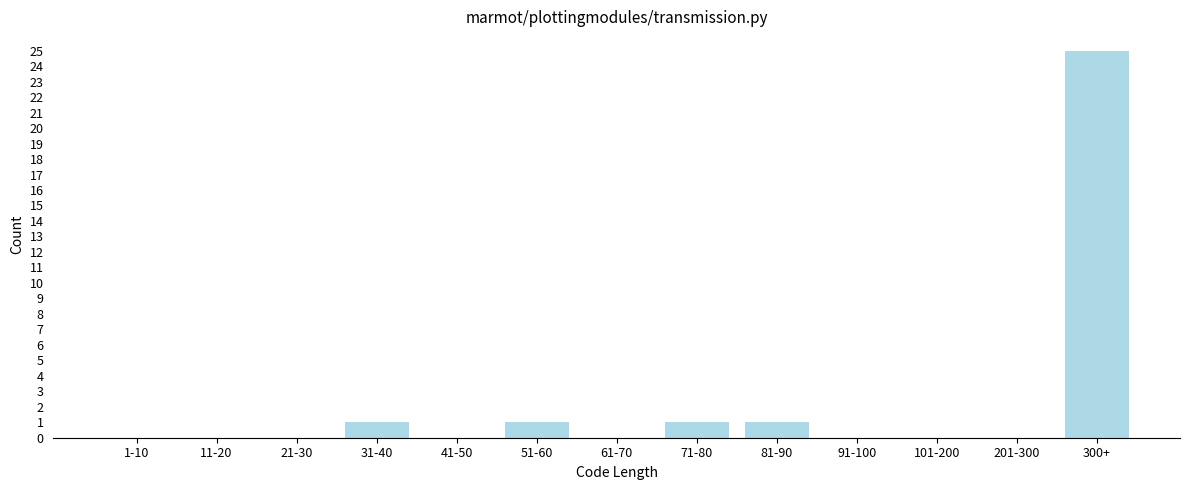

Reading left to right, extract all data points from this chart.

1-10=0	11-20=0	21-30=0	31-40=1	41-50=0	51-60=1	61-70=0	71-80=1	81-90=1	91-100=0	101-200=0	201-300=0	300+=25